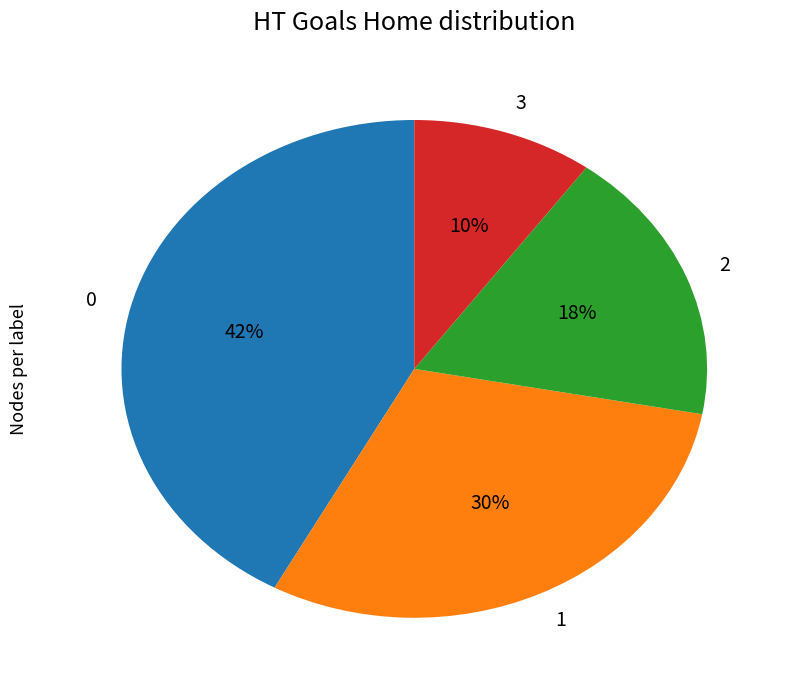

How many segments does this pie chart have?

4